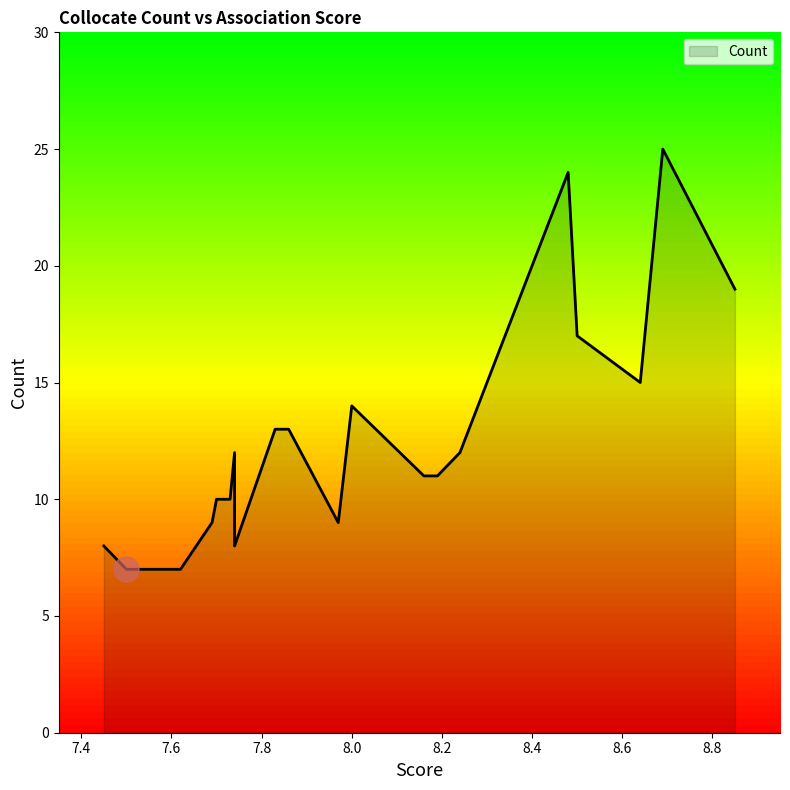

How many lines are shown in the chart?

1